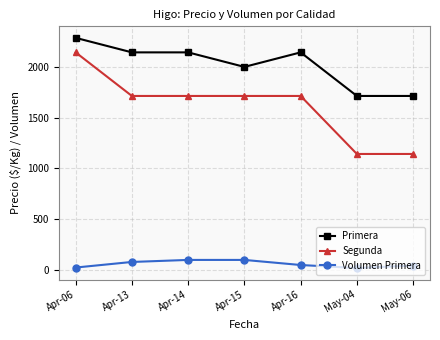

Which series has the widest spread of values?

Segunda